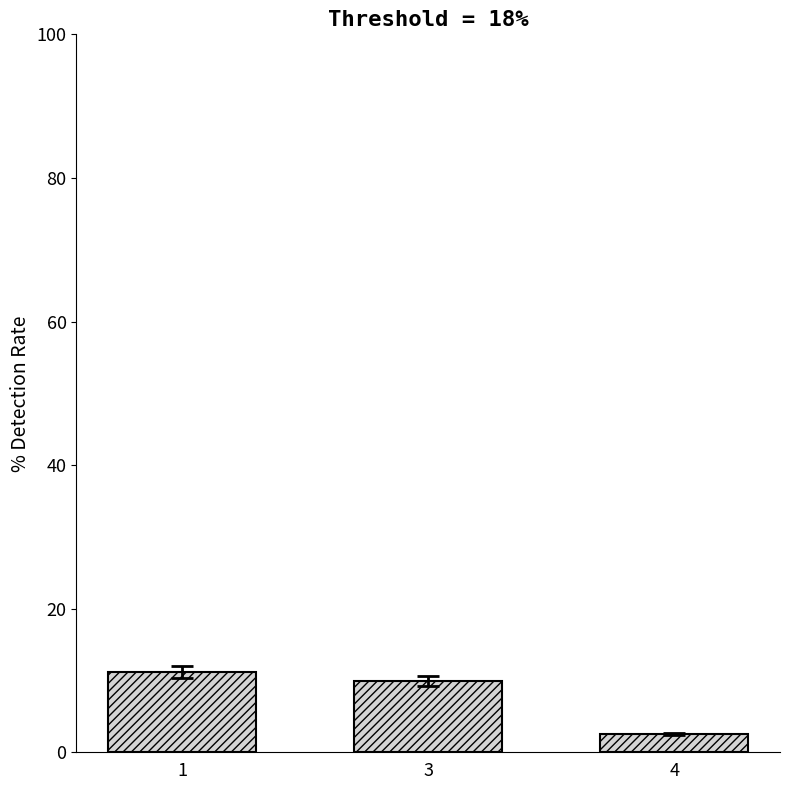

Rank the categories by value from highest to lowest.

1, 3, 4